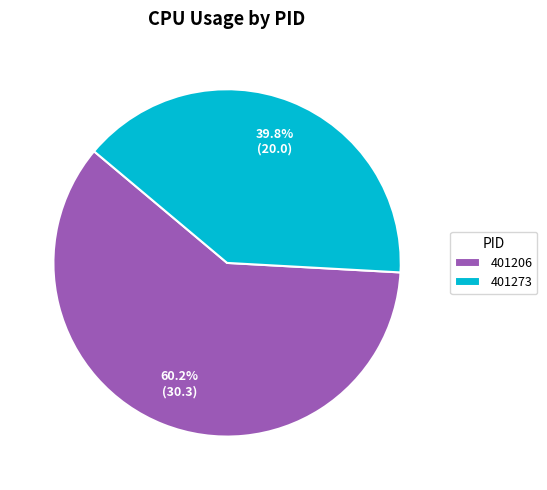

What is the total percentage of 401206 and 401273?

100.0%